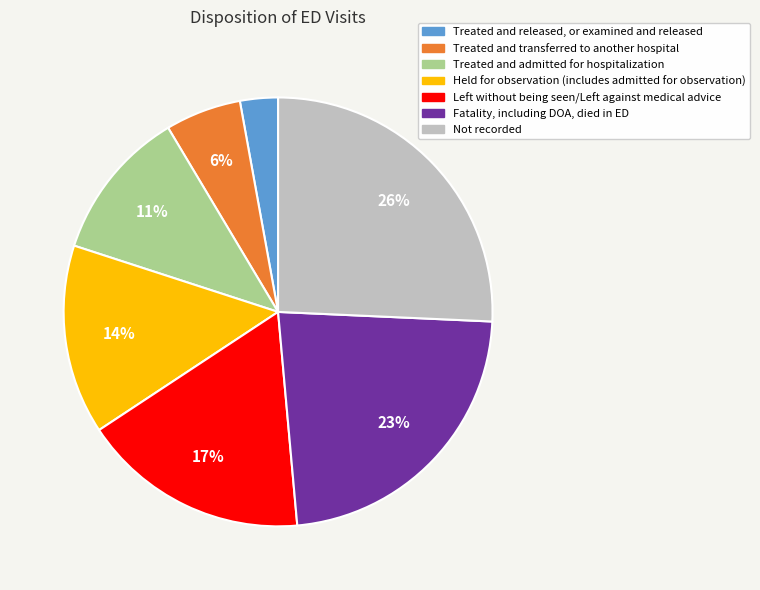

To the nearest percent, what portion does Held for observation (includes admitted for observation) represent?

14%